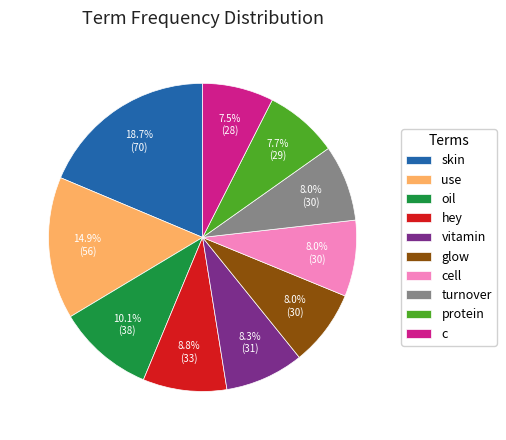

To the nearest percent, what is the difference between the glow and skin slice percentages?

11%